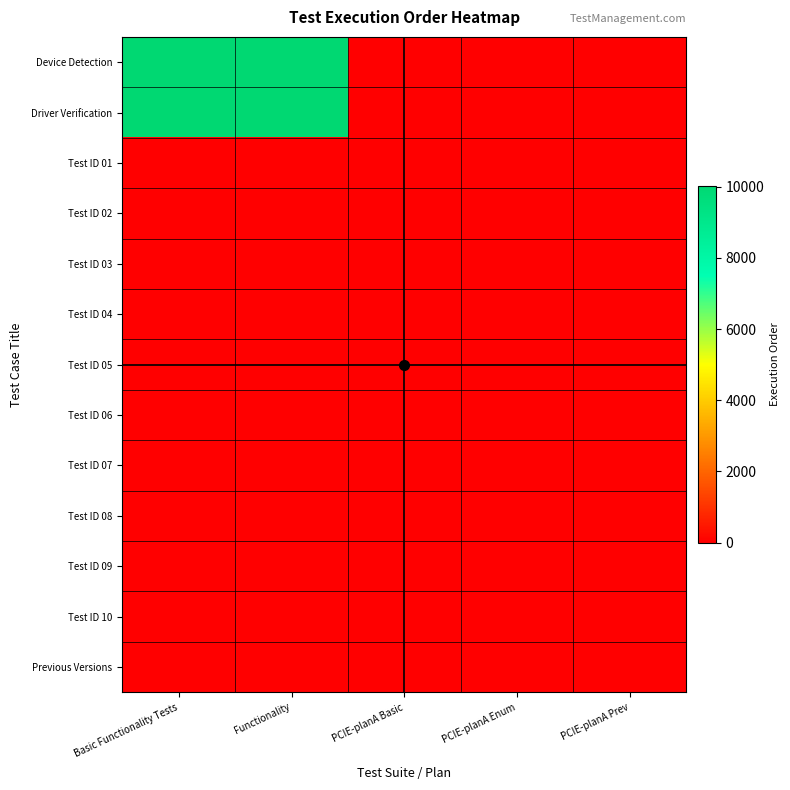

Which series changed the most between Basic Functionality Tests and PCIE-planA Enum?

Driver Verification